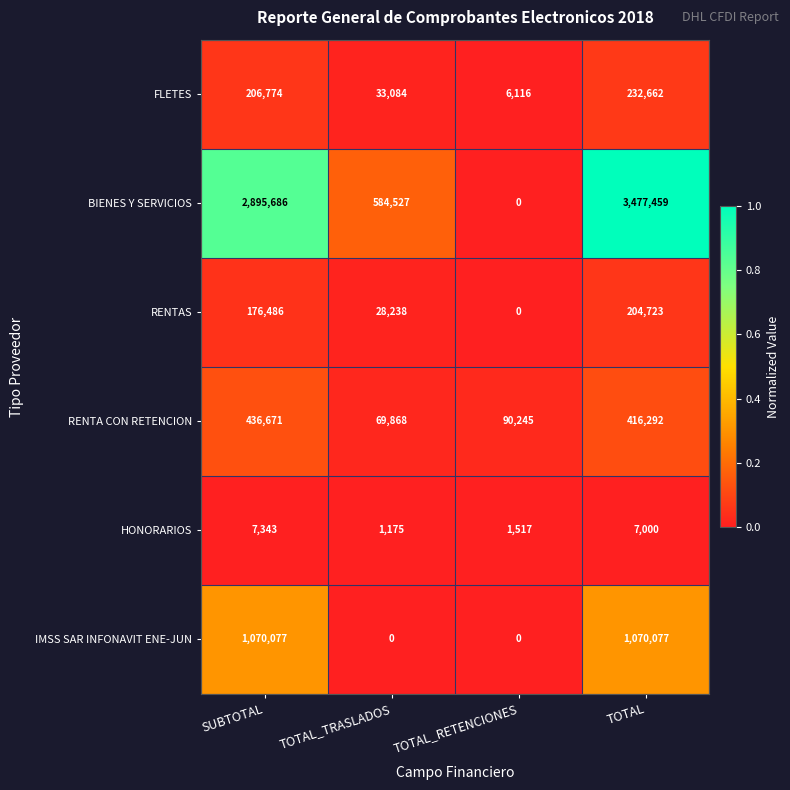

Reading left to right, transcribe all the data shown in this chart.

FLETES: SUBTOTAL=206774	TOTAL_TRASLADOS=33084	TOTAL_RETENCIONES=6116	TOTAL=232662
BIENES Y SERVICIOS: SUBTOTAL=2895686	TOTAL_TRASLADOS=584527	TOTAL_RETENCIONES=0	TOTAL=3477459
RENTAS: SUBTOTAL=176486	TOTAL_TRASLADOS=28238	TOTAL_RETENCIONES=0	TOTAL=204723
RENTA CON RETENCION: SUBTOTAL=436671	TOTAL_TRASLADOS=69868	TOTAL_RETENCIONES=90245	TOTAL=416292
HONORARIOS: SUBTOTAL=7343	TOTAL_TRASLADOS=1175	TOTAL_RETENCIONES=1517	TOTAL=7000
IMSS SAR INFONAVIT ENE-JUN: SUBTOTAL=1070077	TOTAL_TRASLADOS=0	TOTAL_RETENCIONES=0	TOTAL=1070077